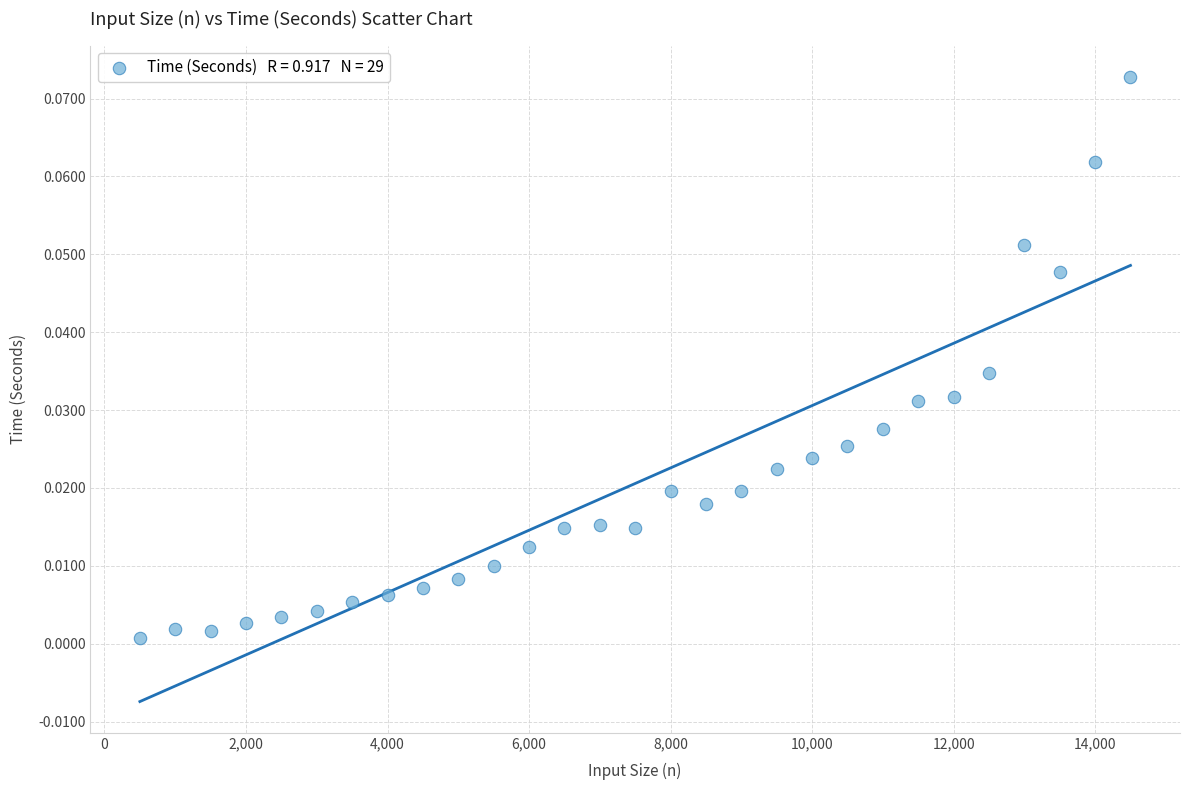

What is the range of X values (max minus min)?

14000.0